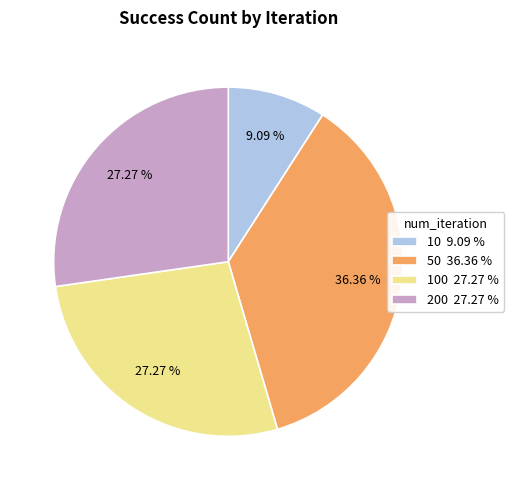

What is the smallest slice in the pie chart?

10 9.09 %